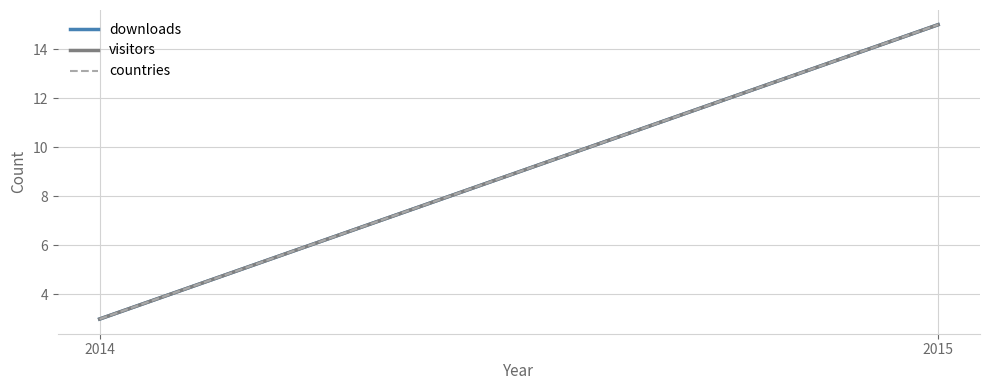

Where is countries nearest to the value 9?

2014